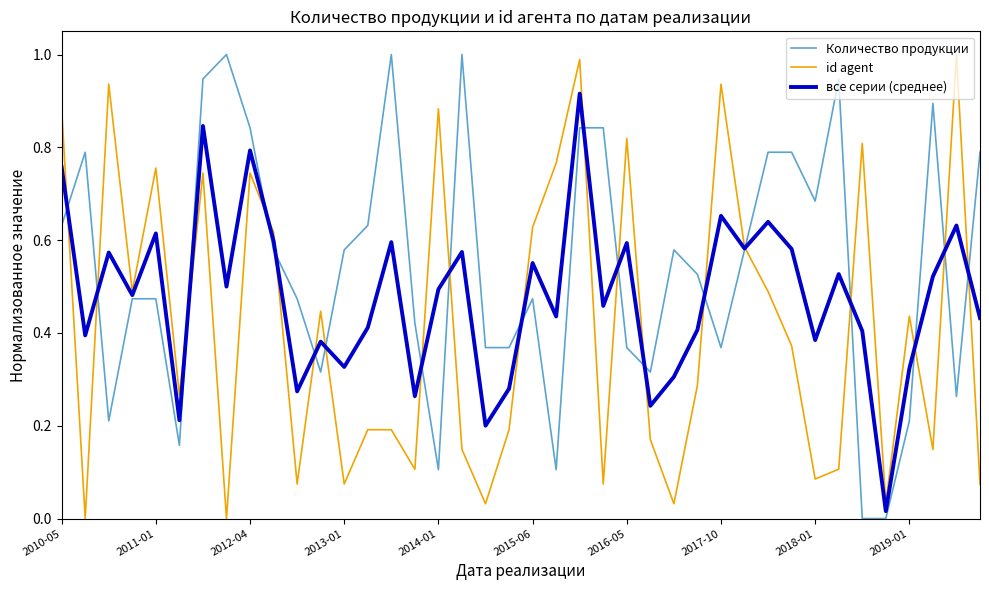

Does the chart have visible grid lines?

No